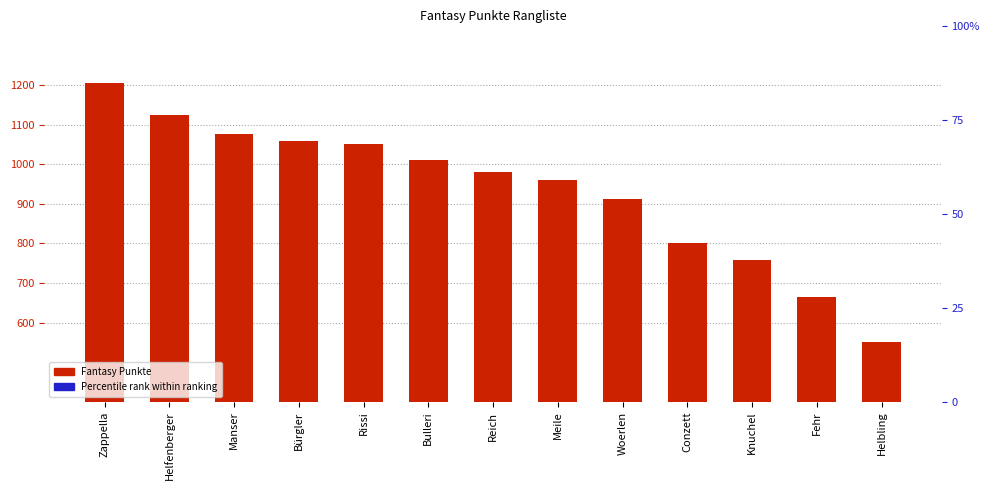

Which series contains the lowest Y value?

Fantasy Punkte